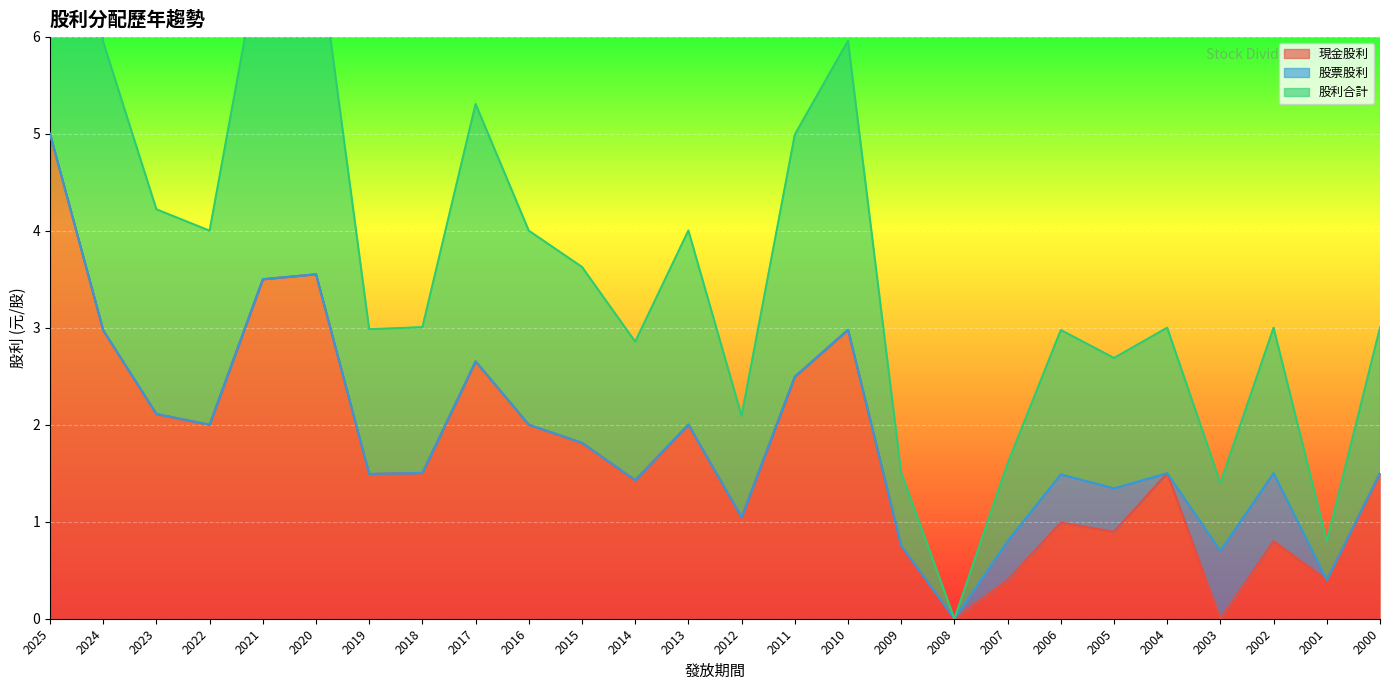

At which label does 股利合計 first exceed 1?

2025